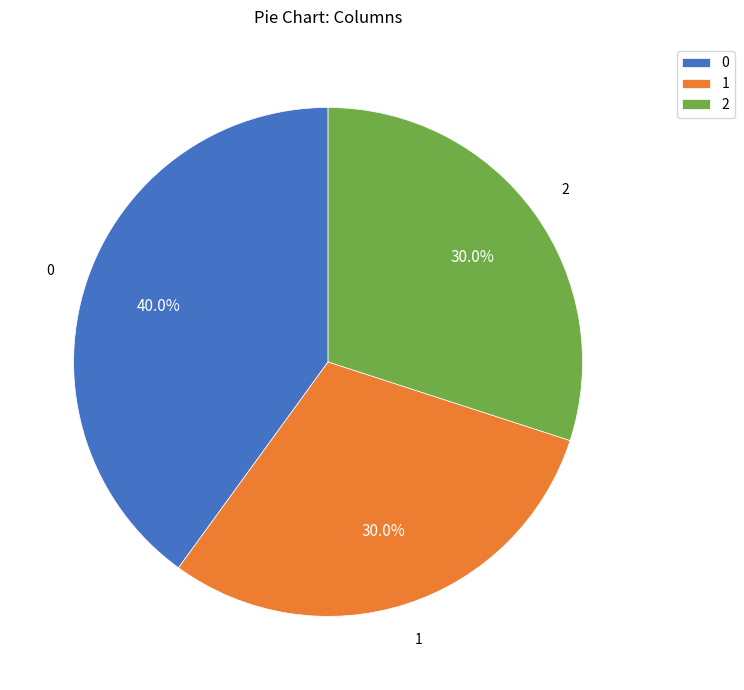

What percentage do 2 and 1 together represent?

60.0%